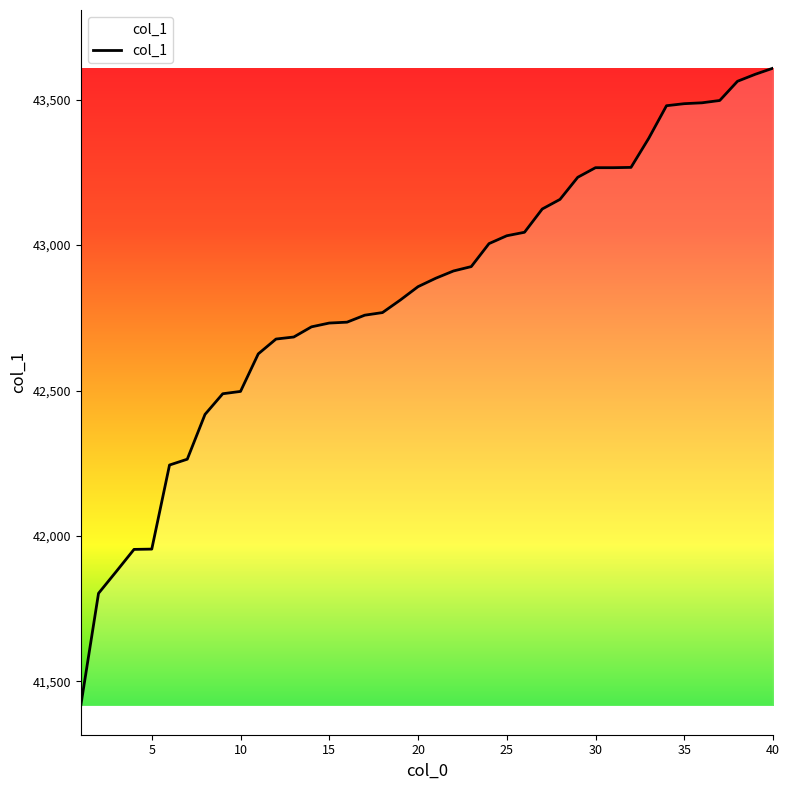

What is the minimum value shown in the chart?

41417